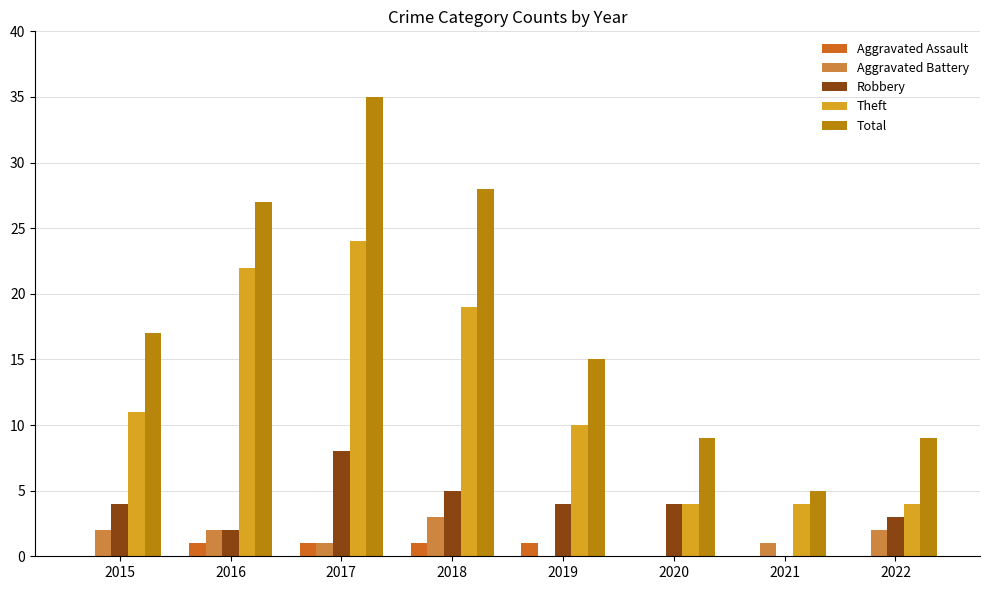

Between 2015 and 2016, which series saw the biggest shift?

Theft